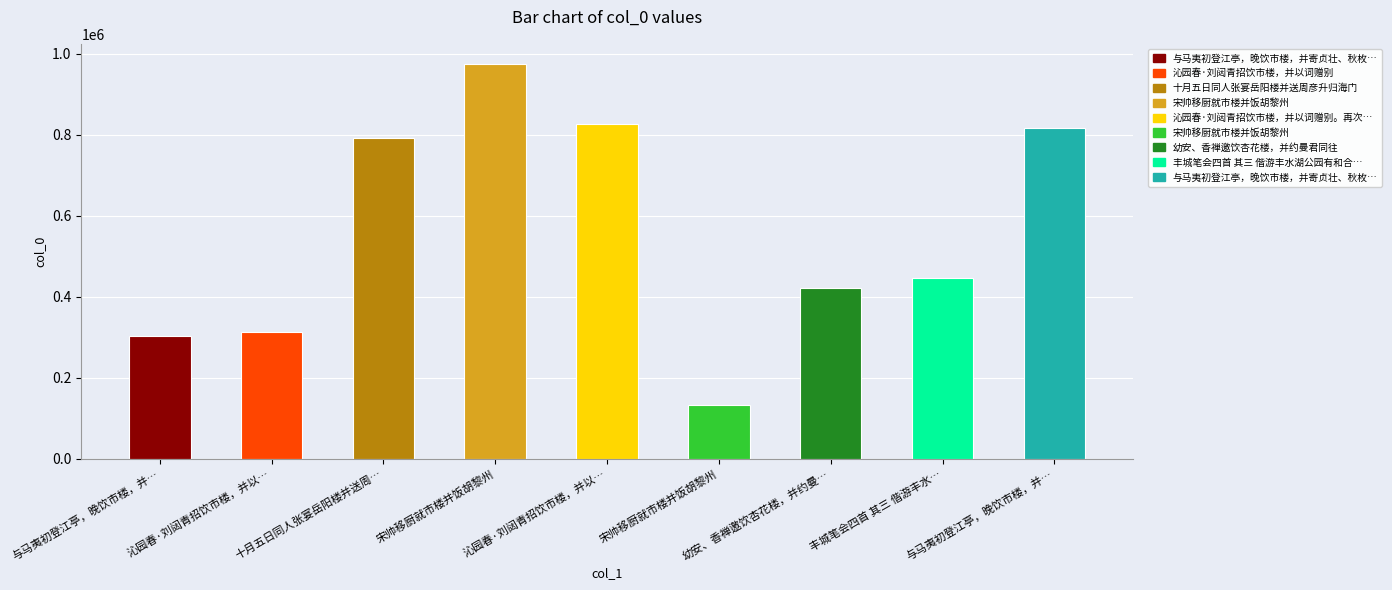

Are the bars horizontal?

No